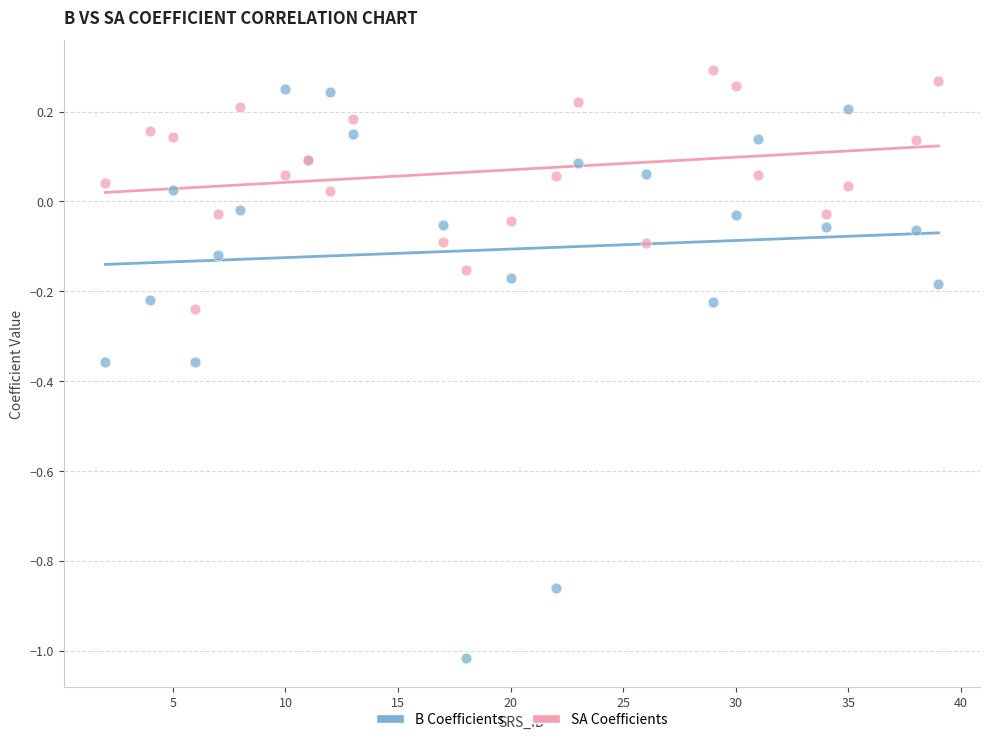

Which series has the widest spread of Y values?

B Coefficients